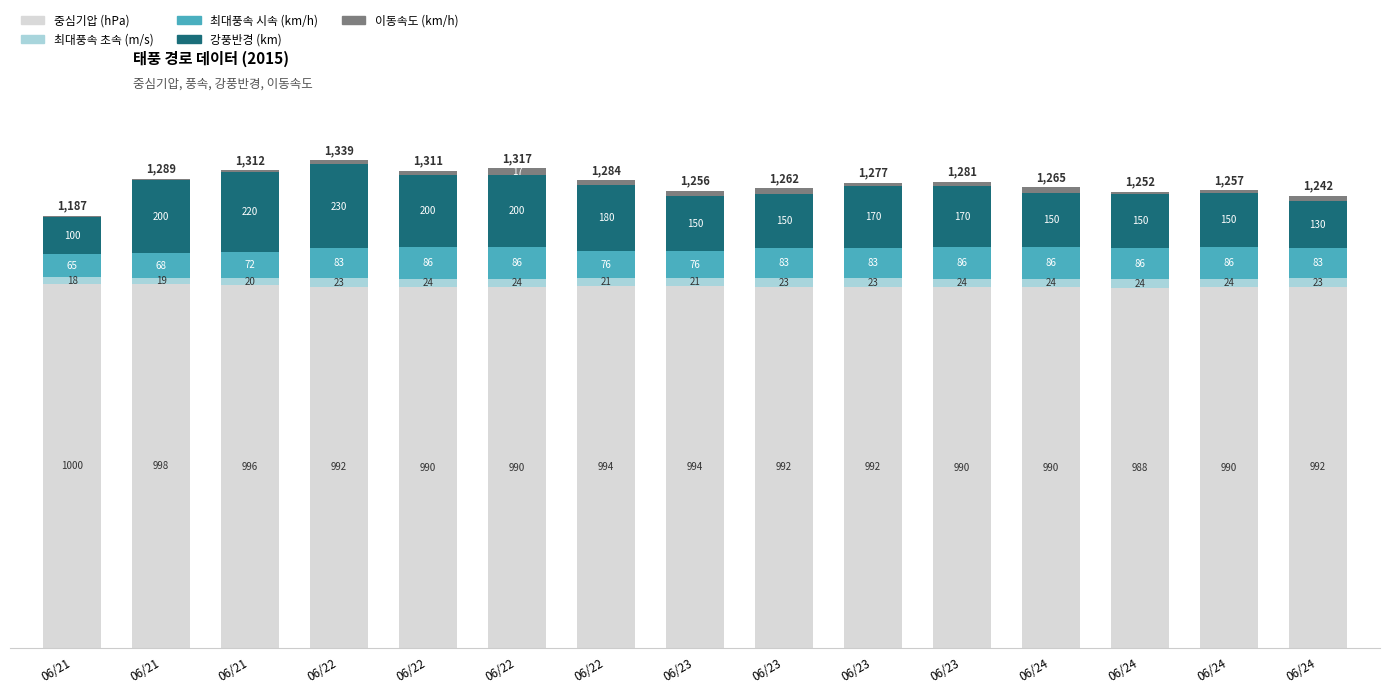

Rank the series by their maximum value, from lowest to highest.

이동속도 (km/h), 최대풍속 초속 (m/s), 최대풍속 시속 (km/h), 강풍반경 (km), 중심기압 (hPa)